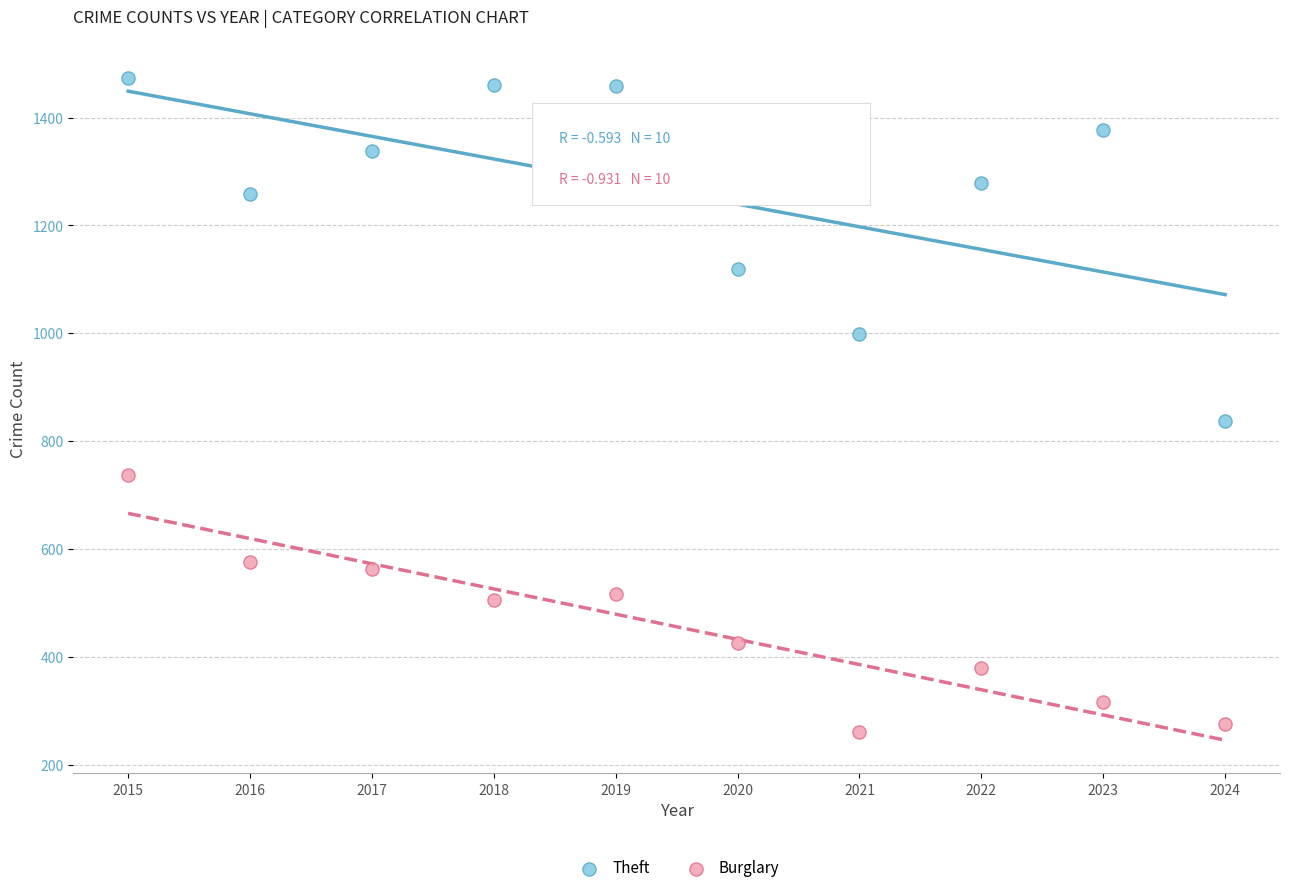

What is the X range (max minus min) for the scatter plot?

9